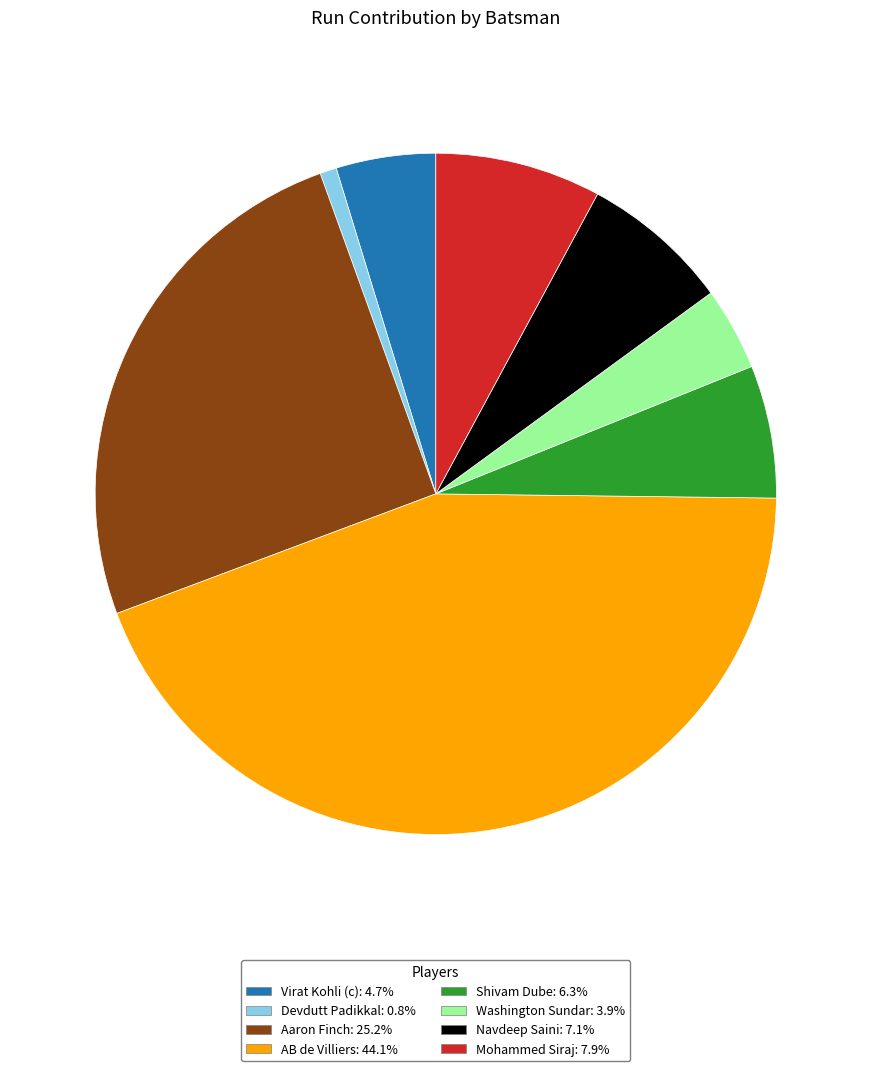

Do Washington Sundar: 3.9% and Navdeep Saini: 7.1% together represent more than half of the pie?

No